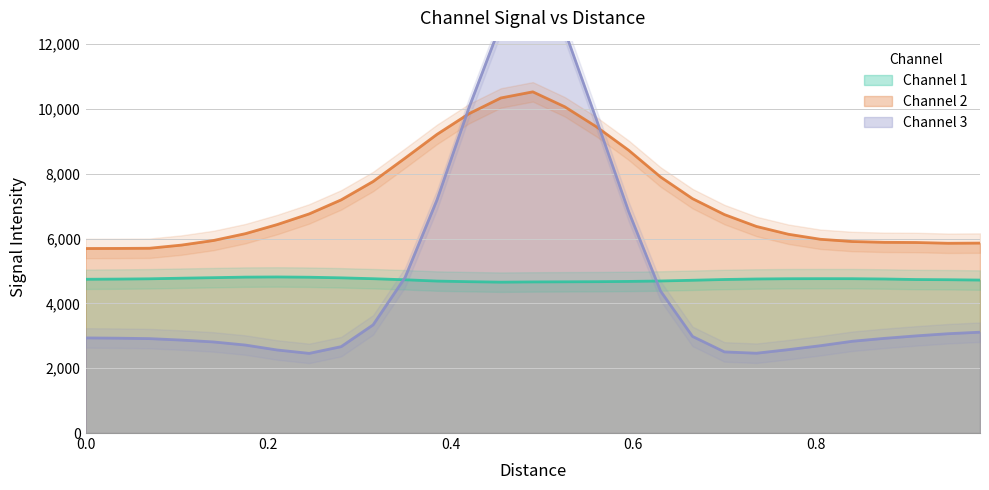

What is the approximate value of Channel 1 at 27?

4730.3